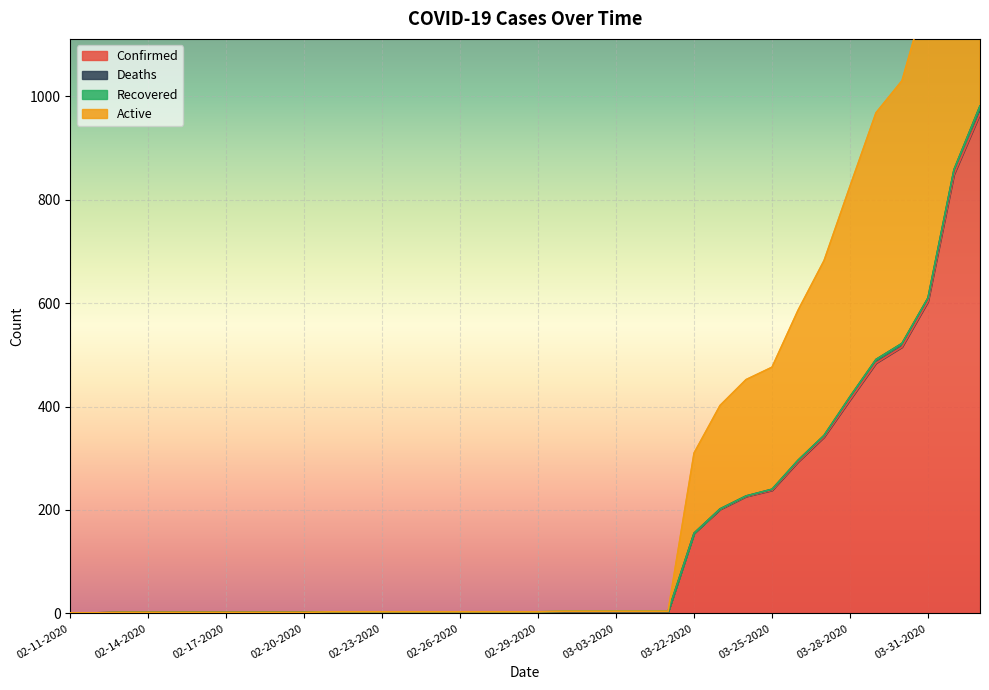

Is it true that Confirmed equals 2 at 02-29-2020?

True